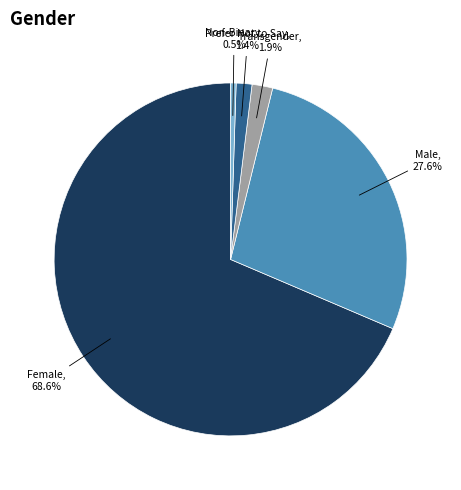

What percentage is NOT represented by Male?

72.4%